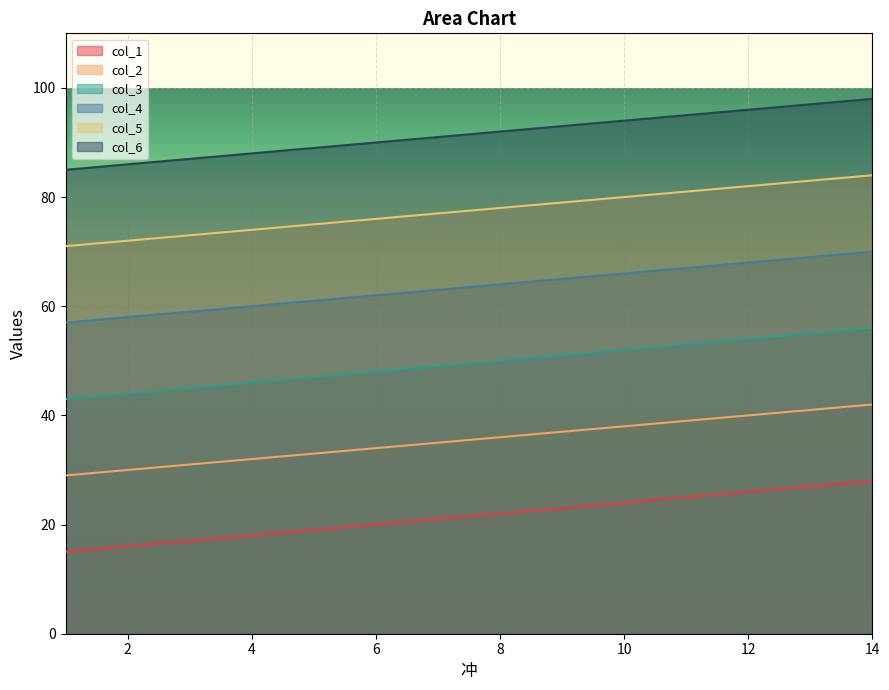

What is the sum of the col_1 values at 4 and 7?

39